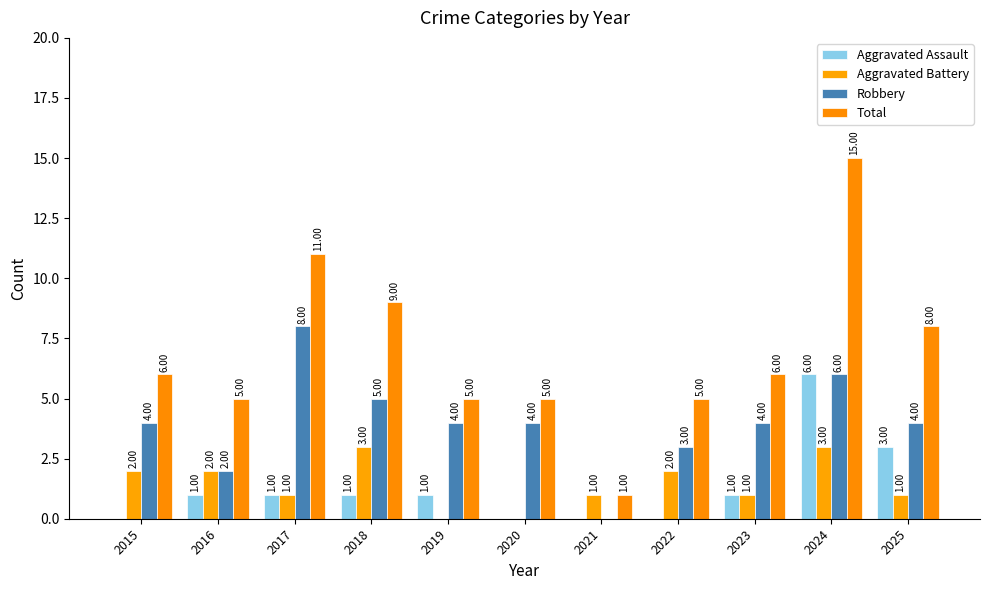

How many values in Aggravated Battery are above zero?

9